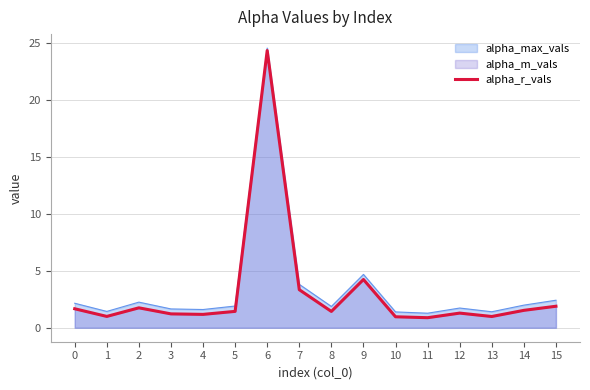

Which has a higher value, 10 or 13?

13